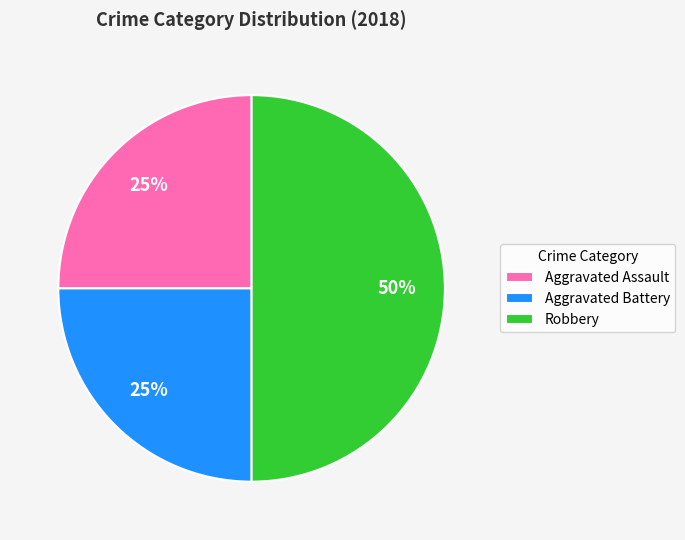

True or false: Aggravated Assault accounts for 35% of the total.

False